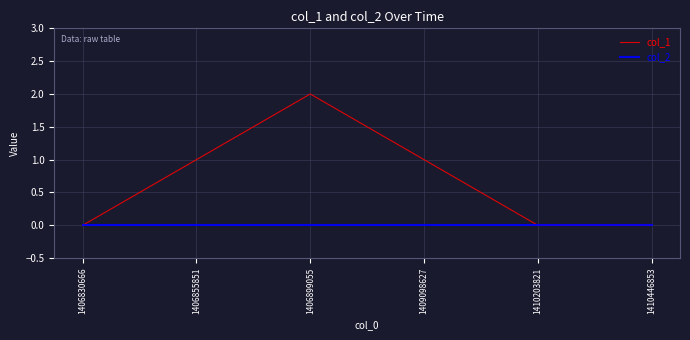

Reading left to right, list all the values displayed in this chart.

col_1: 0	1	2	1	0	0
col_2: 0	0	0	0	0	0